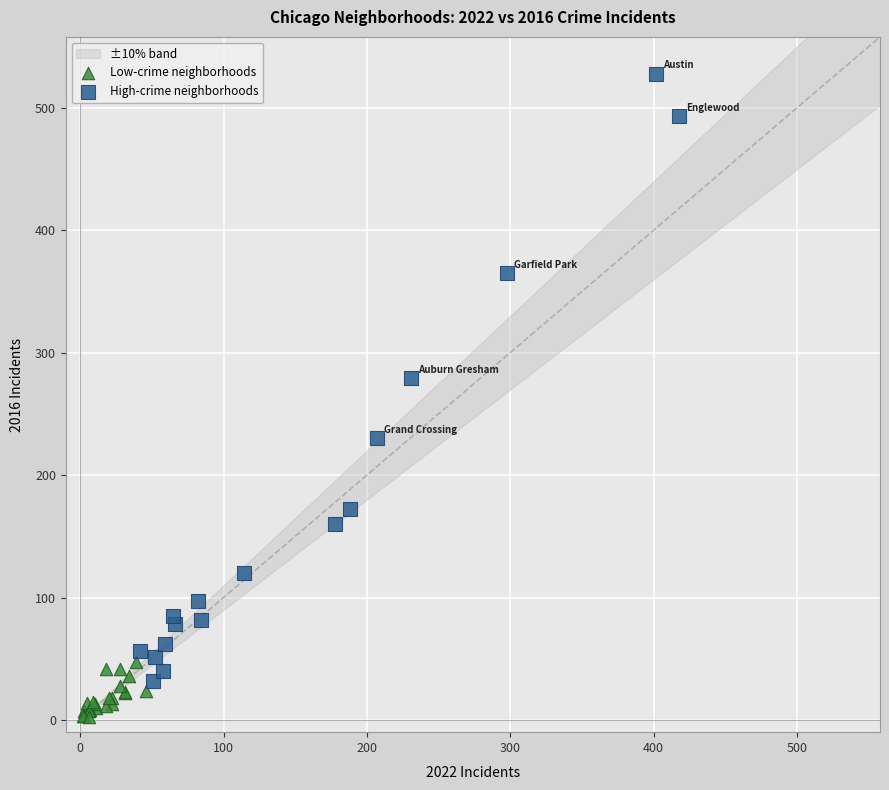

Which series has the largest Y range (max minus min)?

High-crime neighborhoods